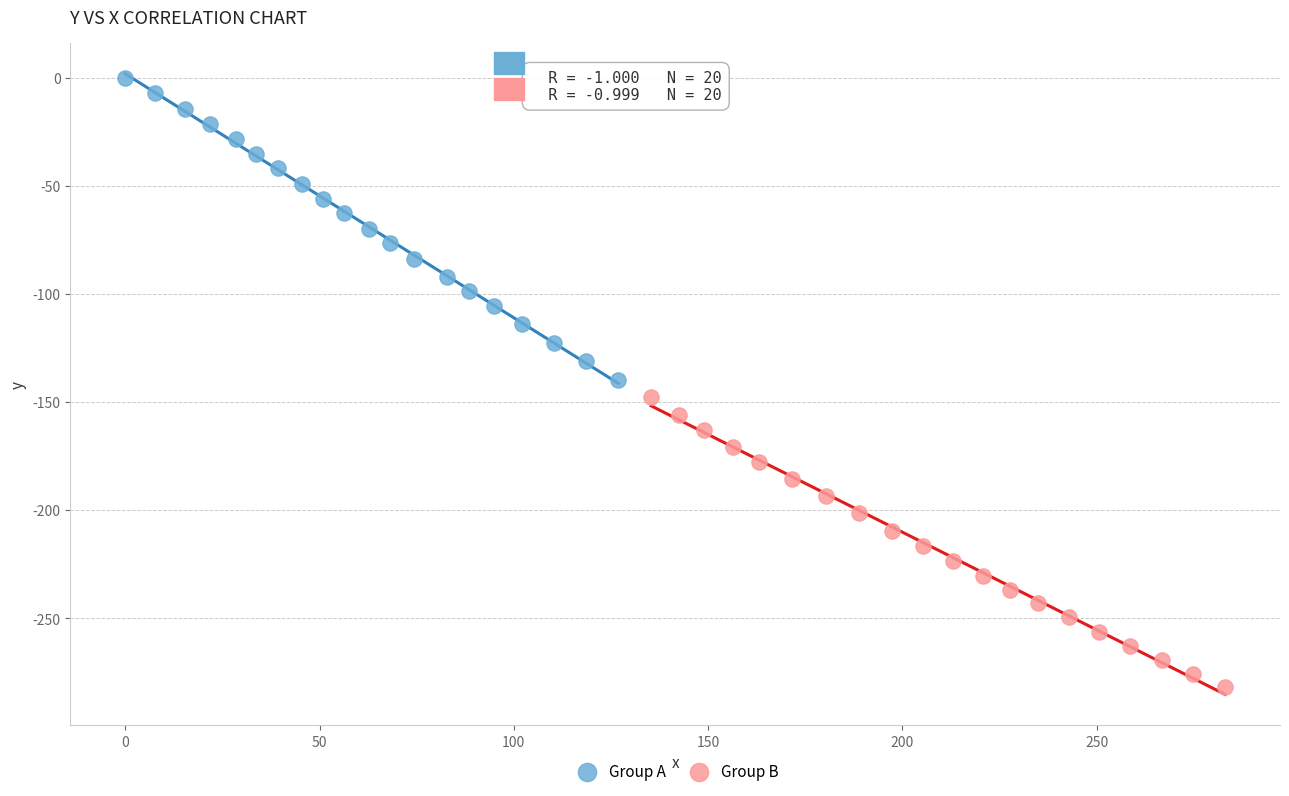

What are all the series names shown in the legend?

Group A, Group B